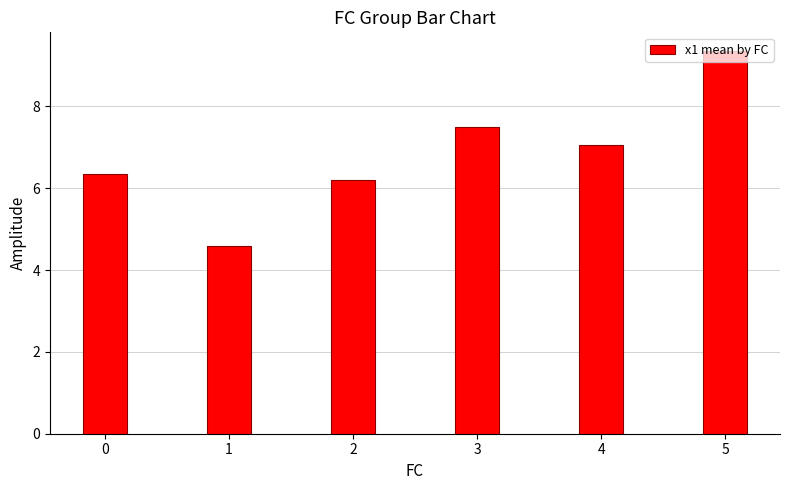

True or false: the data shows 4.6 at 1.

True